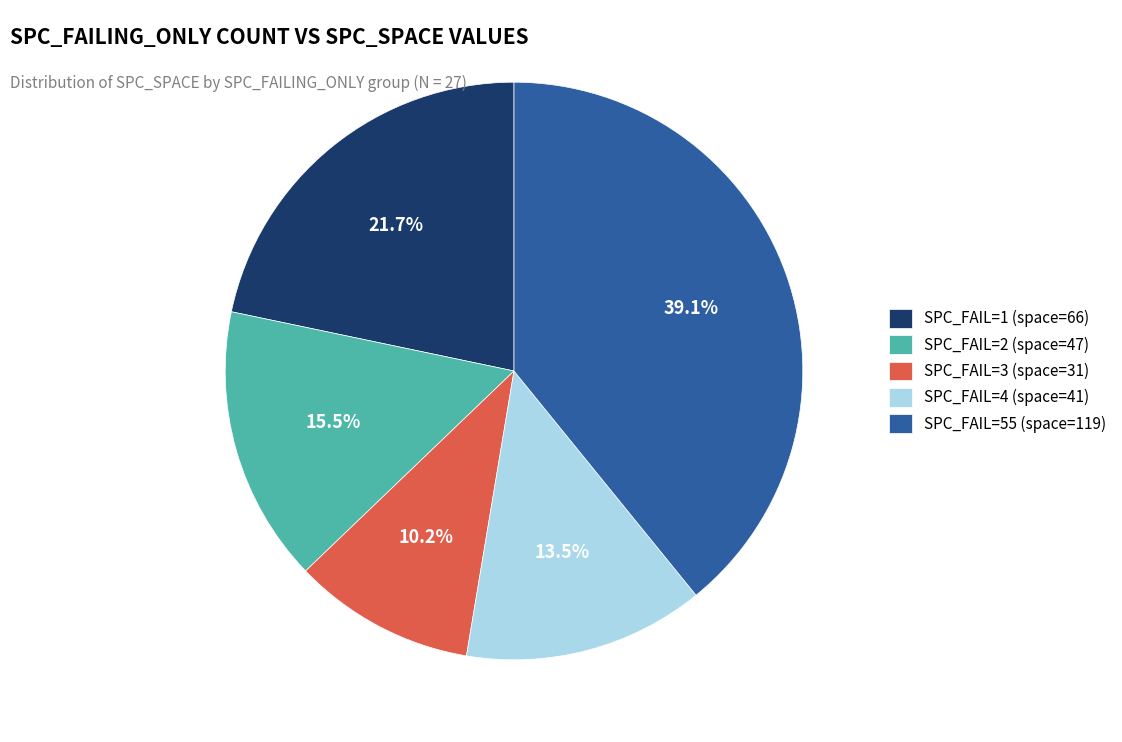

What is the largest slice in the pie chart?

SPC_FAIL=55 (space=119)